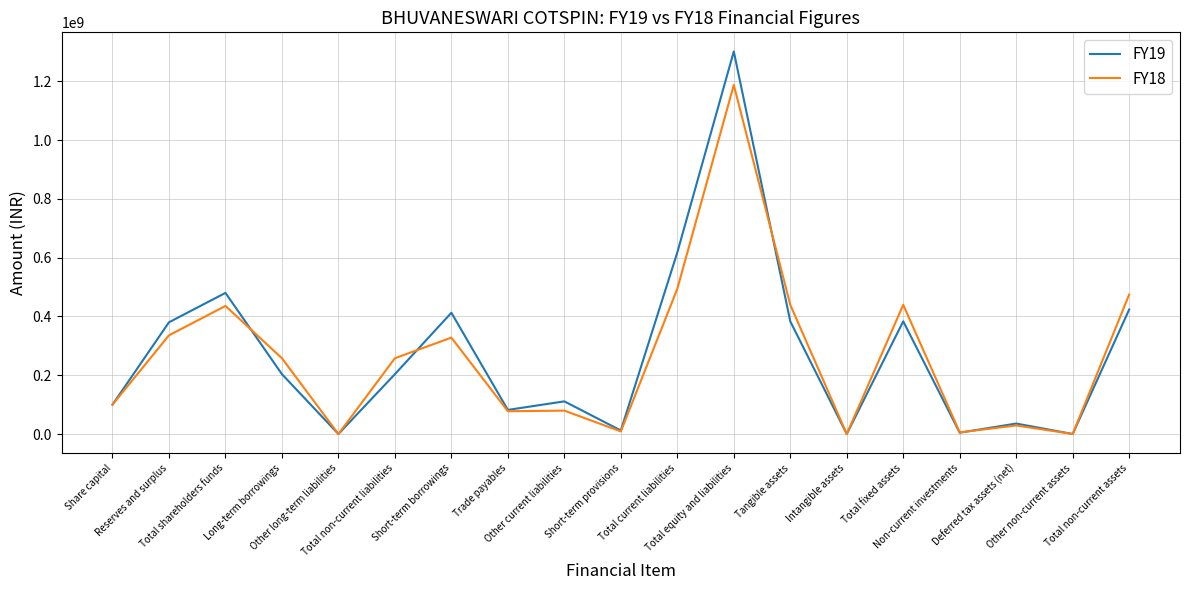

True or false: FY18 and FY19 cross at least once.

True